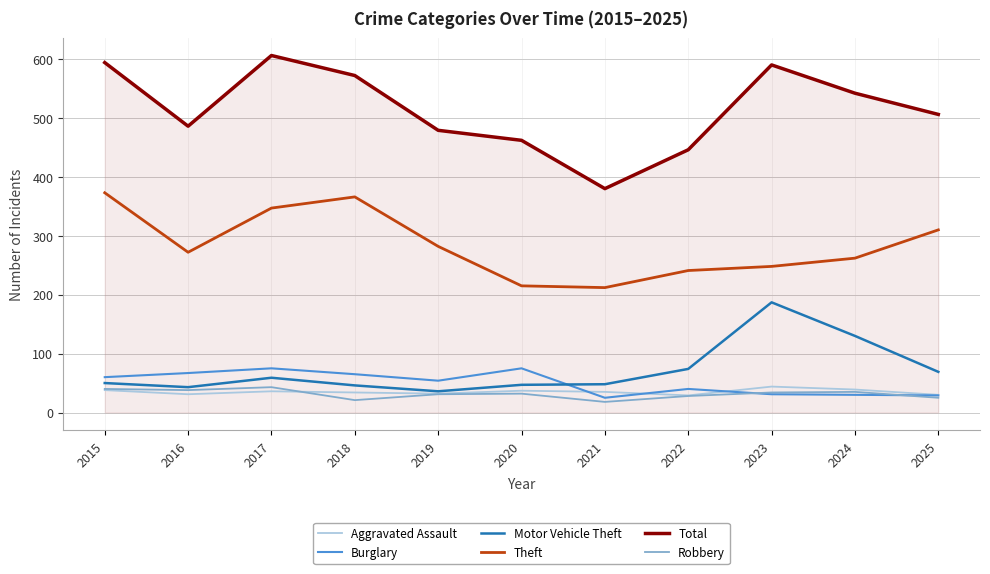

True or false: Robbery and Theft cross at least once.

False